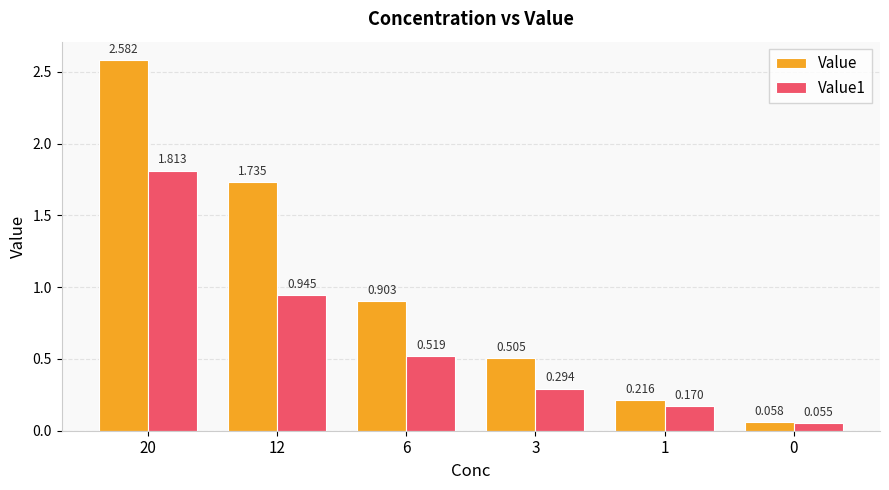

How many groups of bars are there?

6